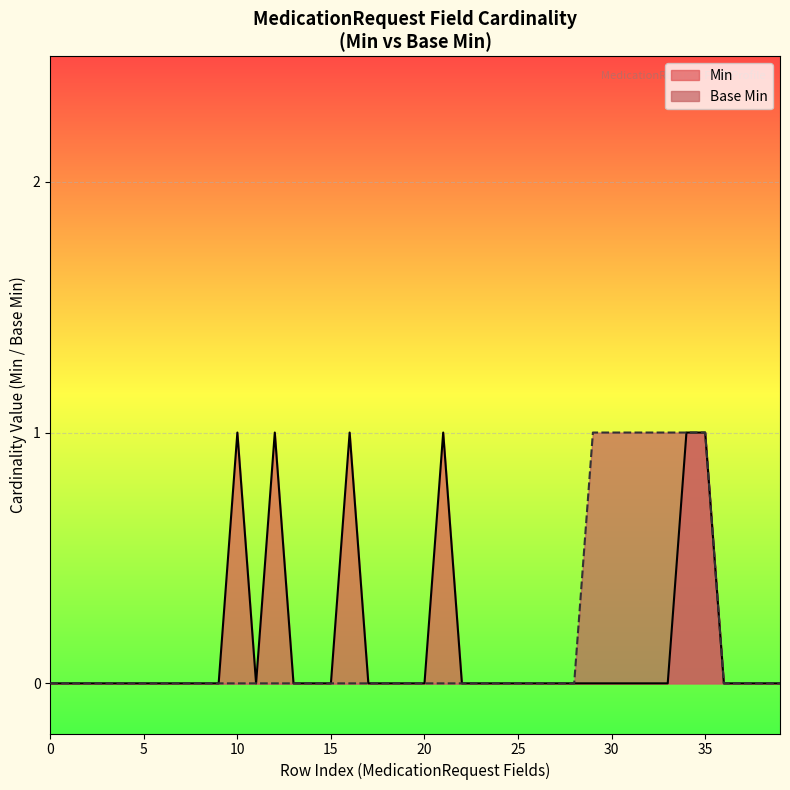

Does the chart display data point markers on the line(s)?

No